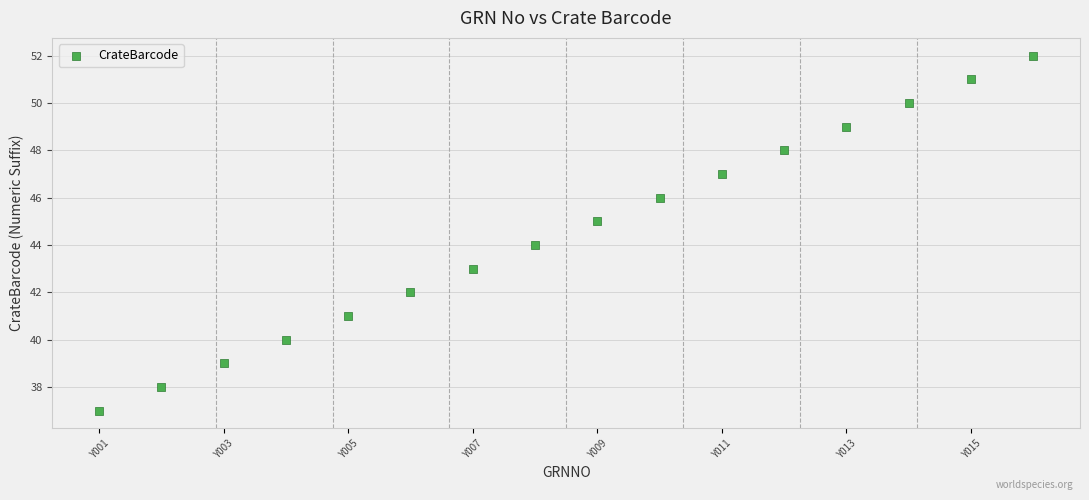

What is the range of X values (max minus min)?

15